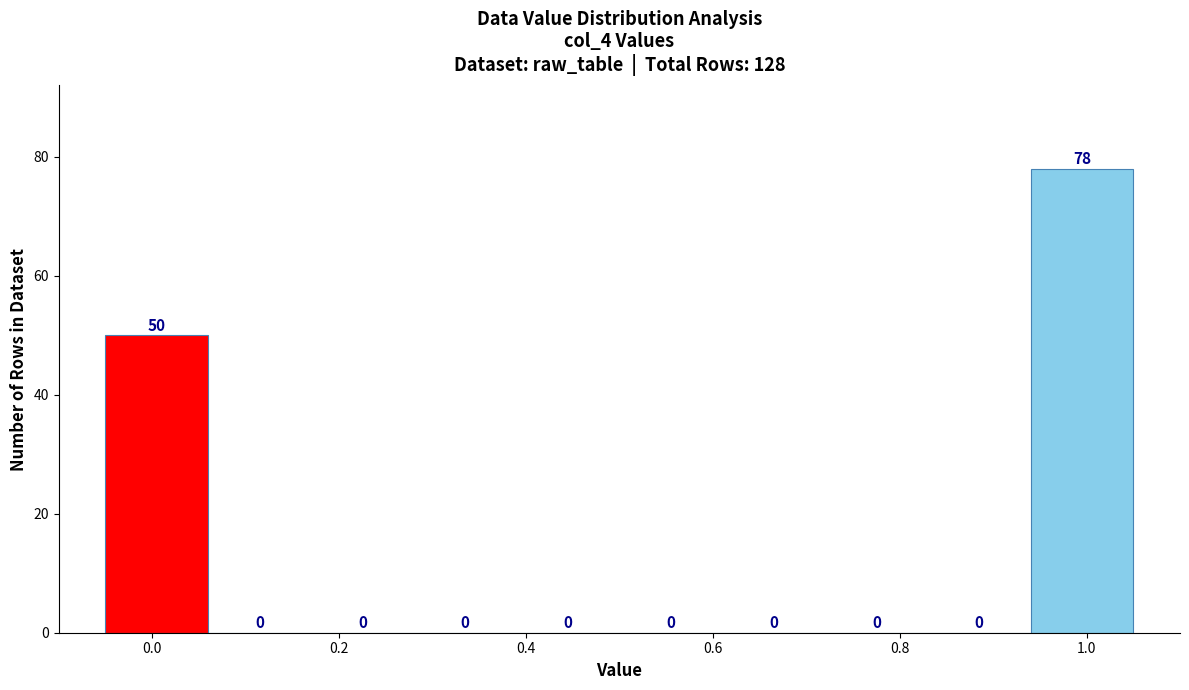

Reading left to right, list every bar in this chart as the range it spans on the x-axis followed by its height. The bar edges are not printed on the chart, so give them approximately, as read against the axis.

-0.05 to 0.06: 50
0.06 to 0.17: 0
0.17 to 0.28: 0
0.28 to 0.39: 0
0.39 to 0.50: 0
0.50 to 0.61: 0
0.61 to 0.72: 0
0.72 to 0.83: 0
0.83 to 0.94: 0
0.94 to 1.05: 78